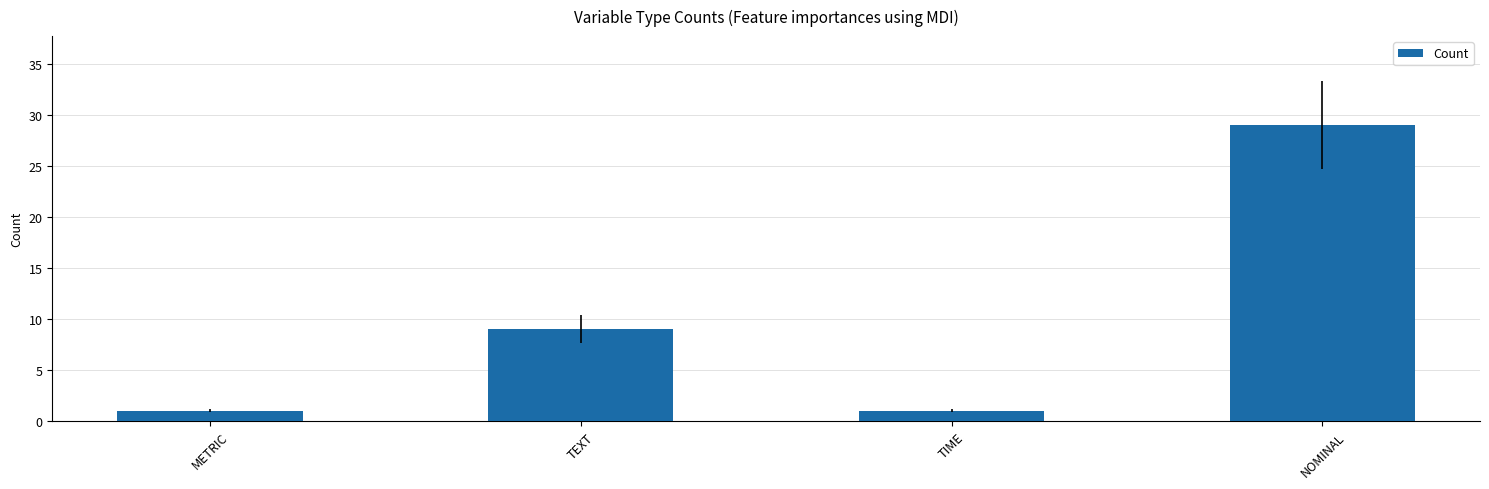

How many categories are shown in the chart?

4